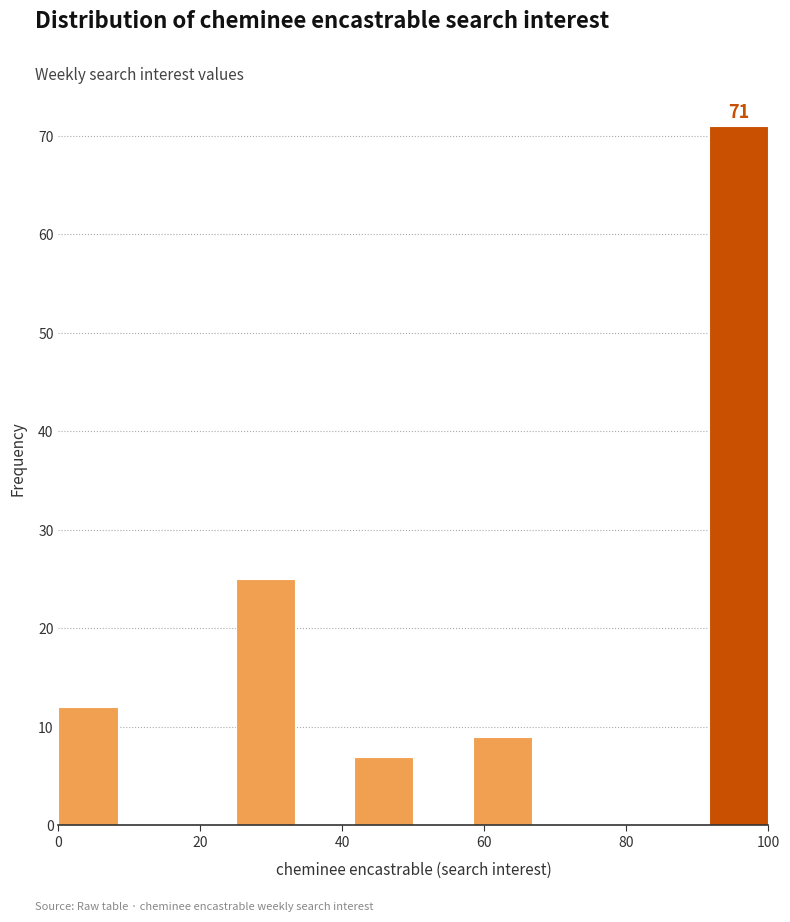

Over which range of the x-axis is the bar tallest?

92 to 100